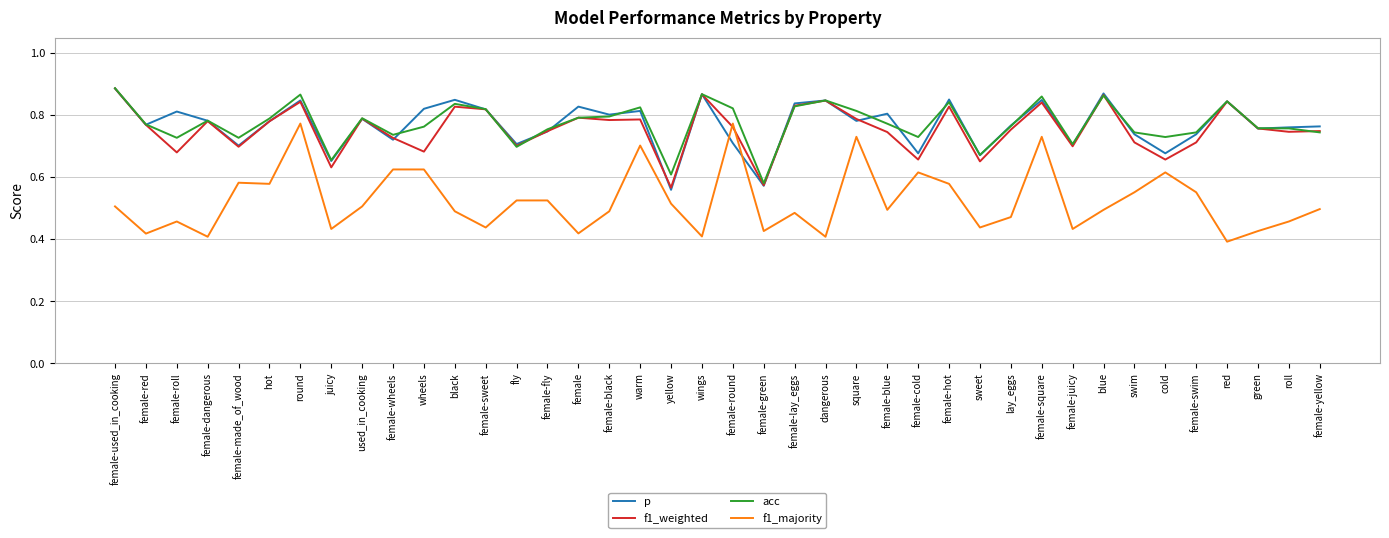

Is it true that p equals 0.2 at juicy?

False